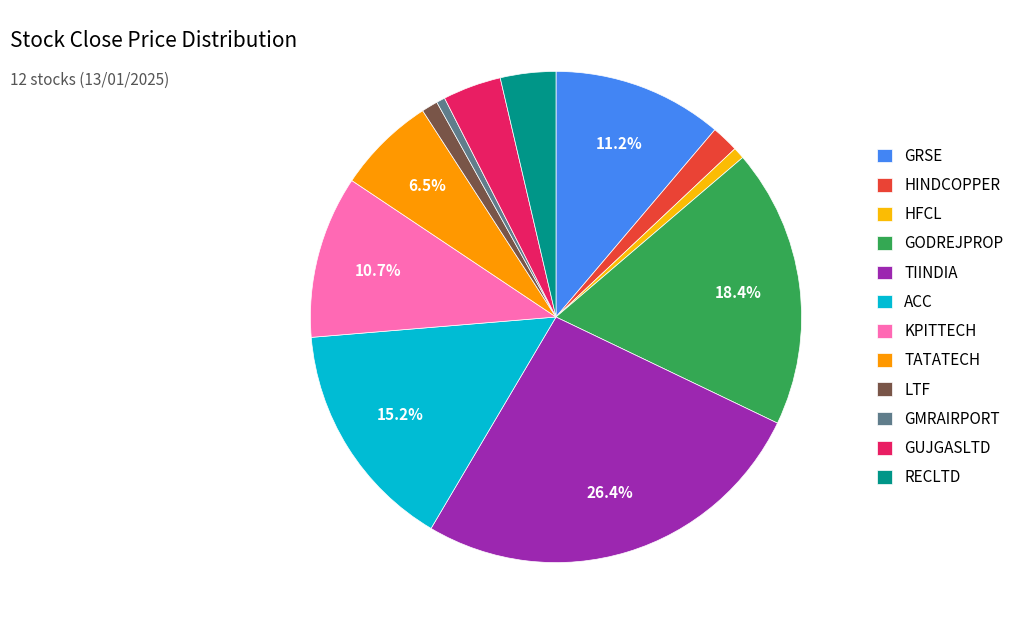

How many slices are in this pie chart?

12